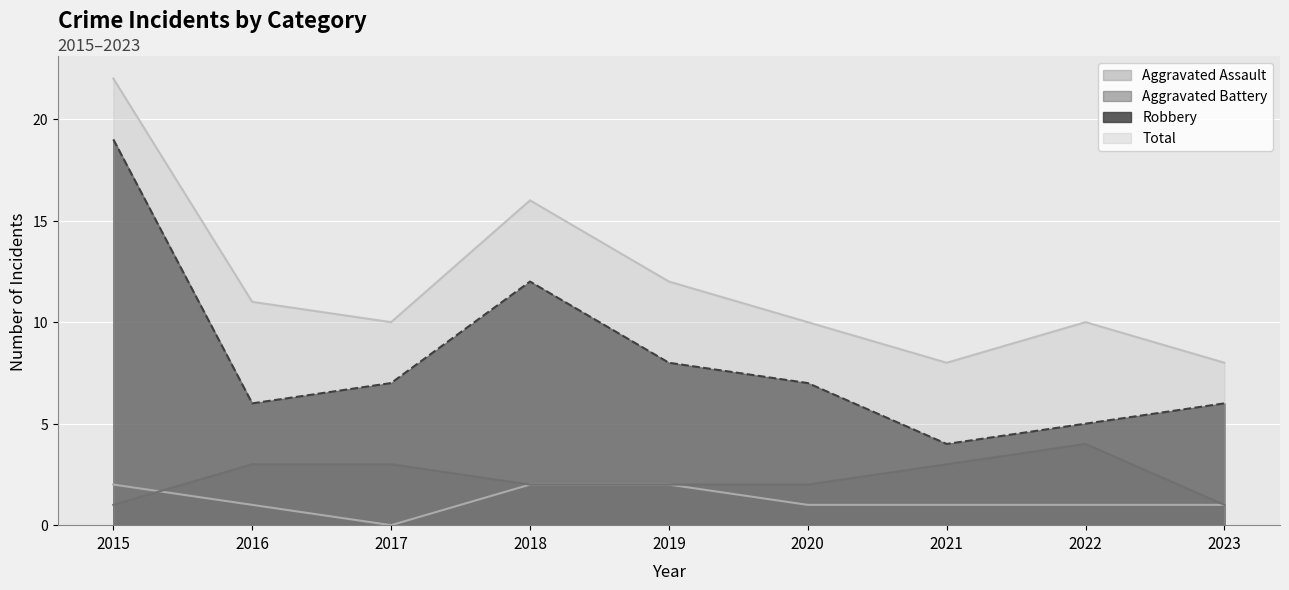

Between 2022 and 2023, which series saw the biggest shift?

Aggravated Battery